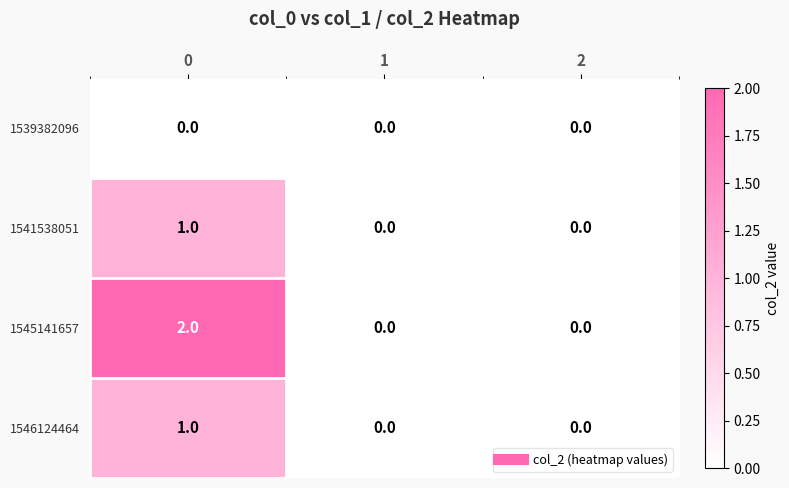

True or false: 1545141657 has a value of 2 at 0.

True